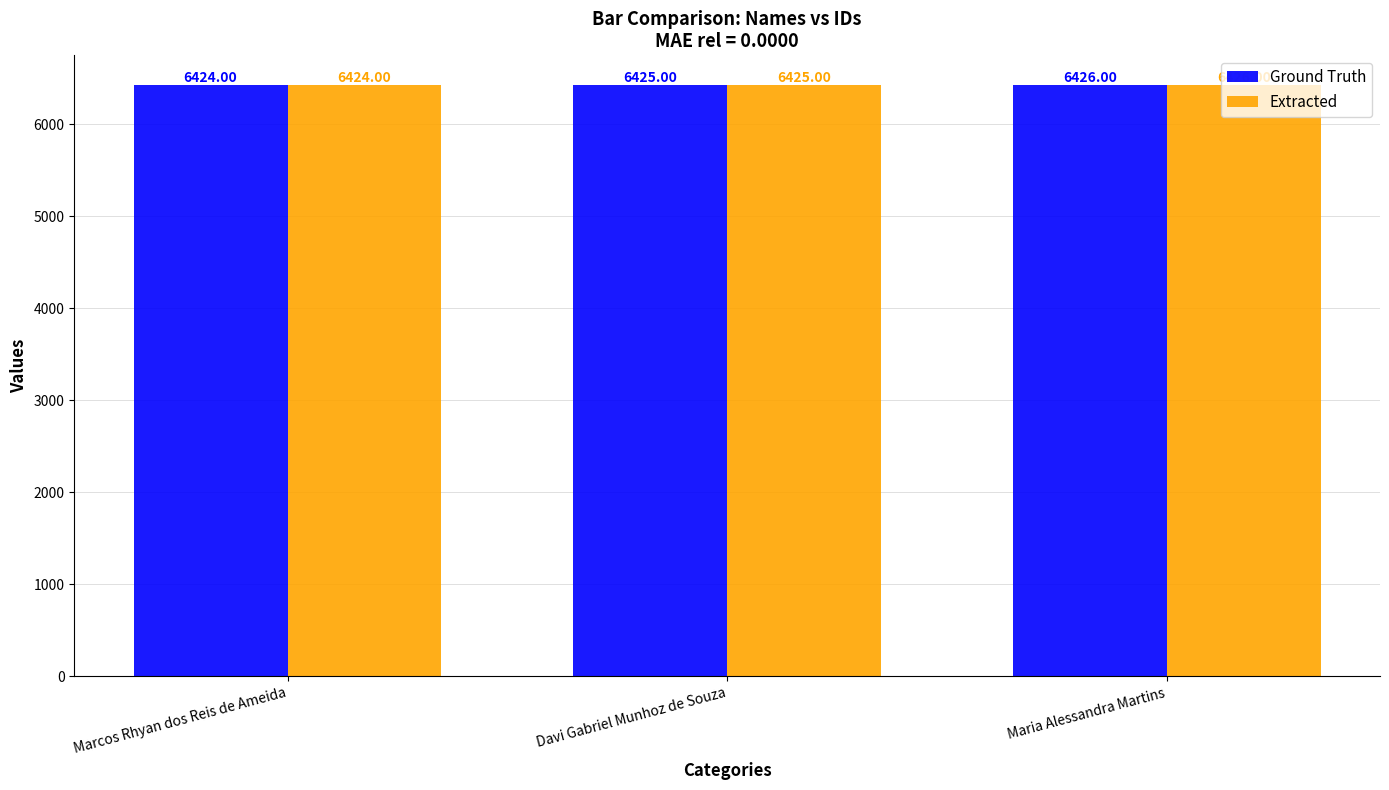

Count the number of data series in this chart.

2